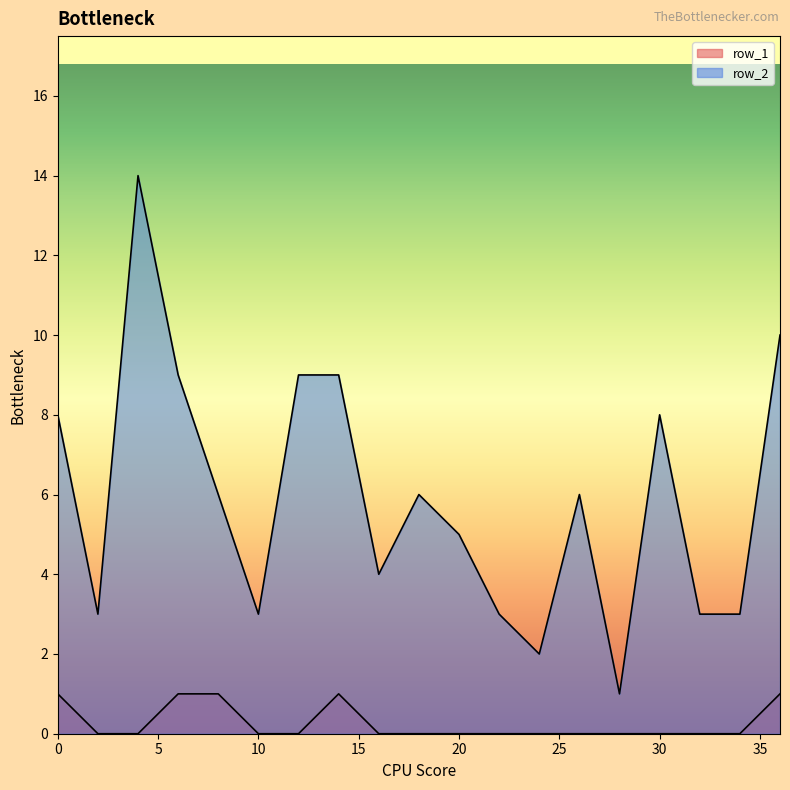

Rank the series by their maximum value, from lowest to highest.

row_1, row_2